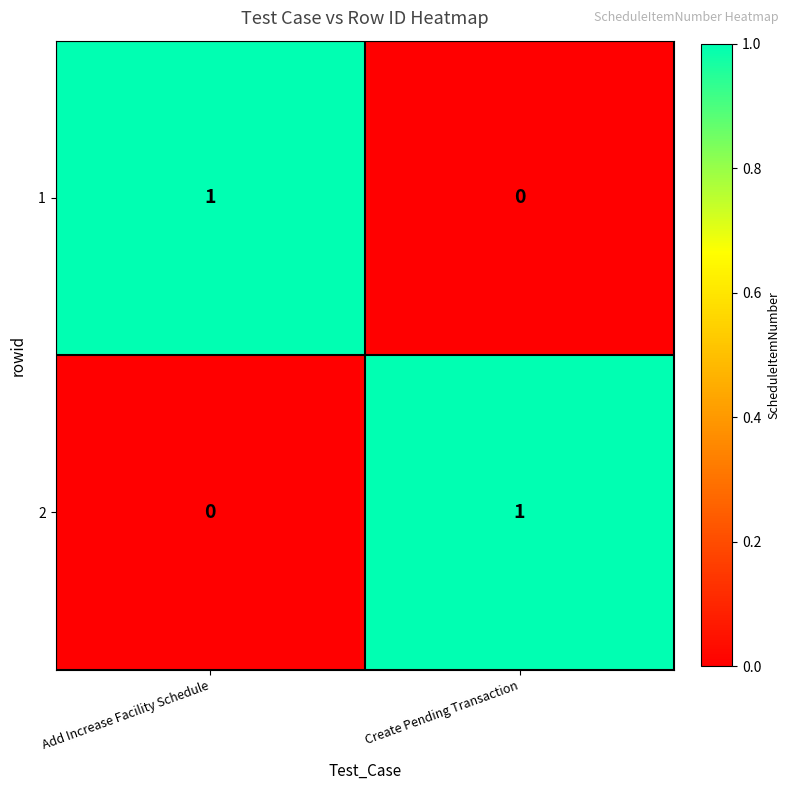

Rank the categories by 2 value from lowest to highest.

Add Increase Facility Schedule, Create Pending Transaction